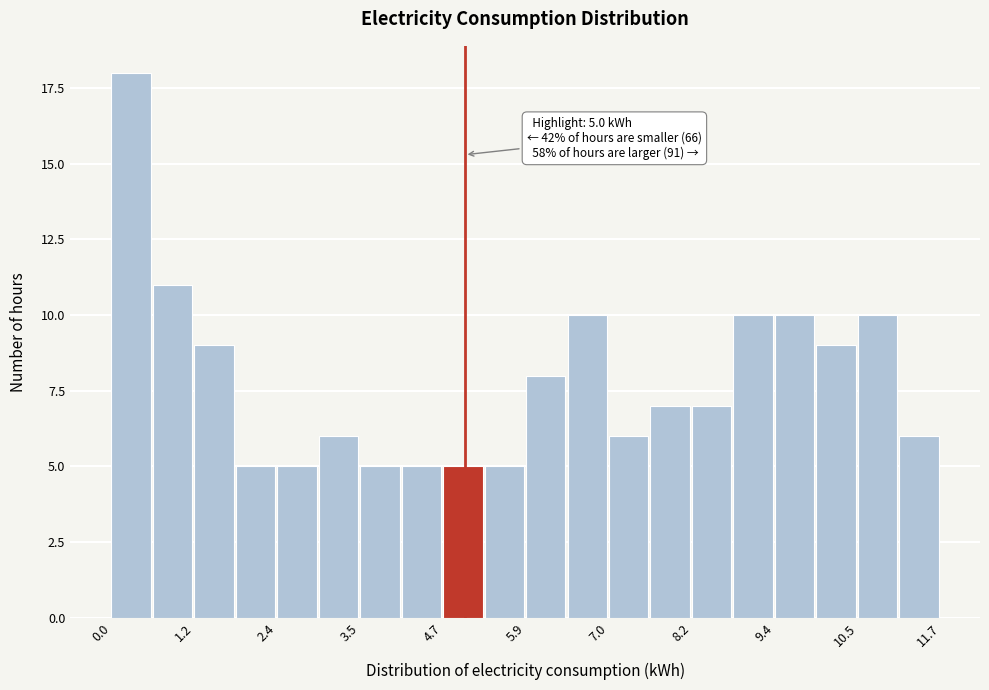

Read against the x-axis, roughly where is the centre of the tallest bar?

0.4